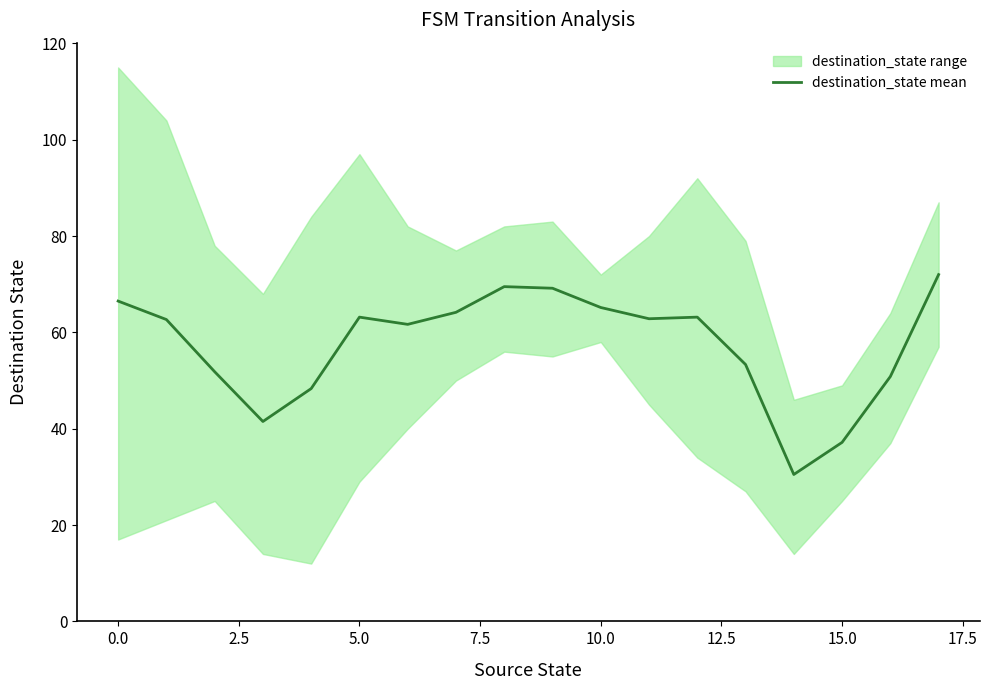

How many values are below 62?

8